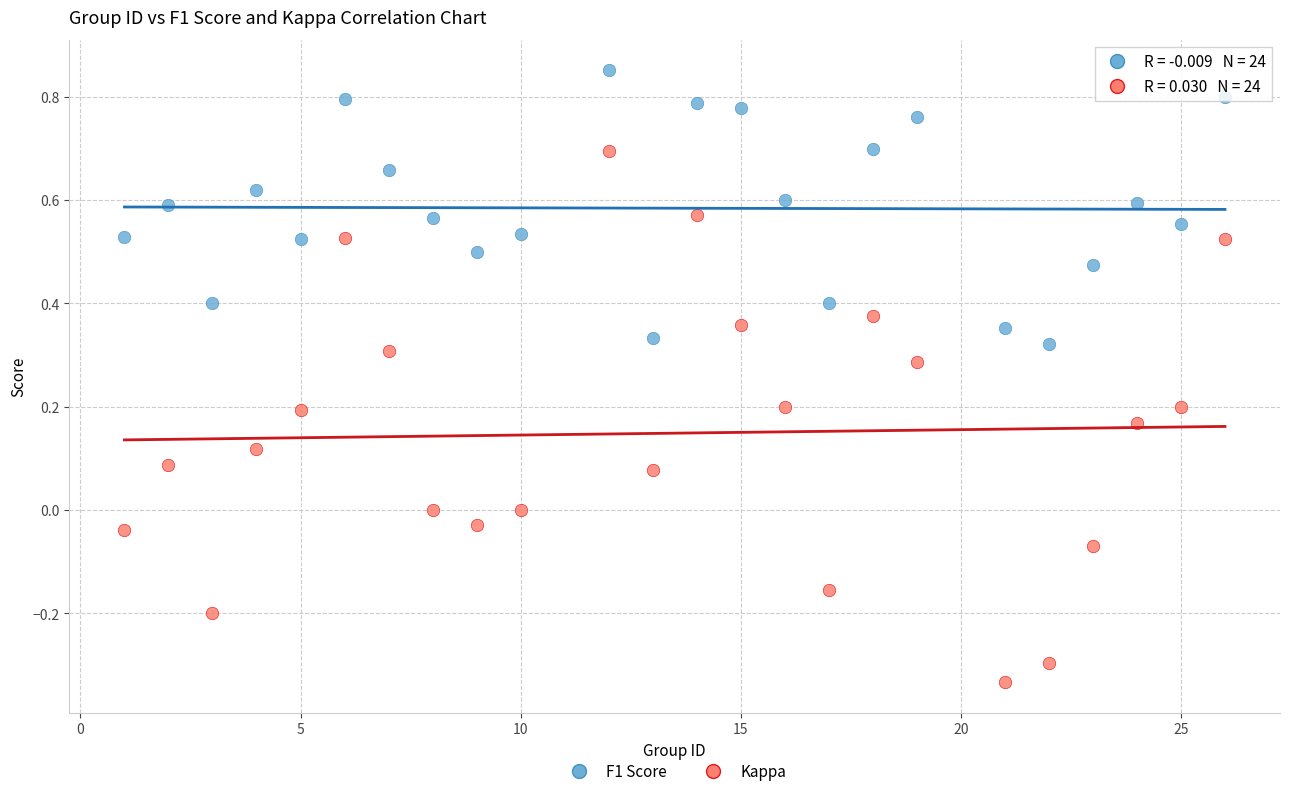

What are all the series names shown in the legend?

F1 Score, Kappa